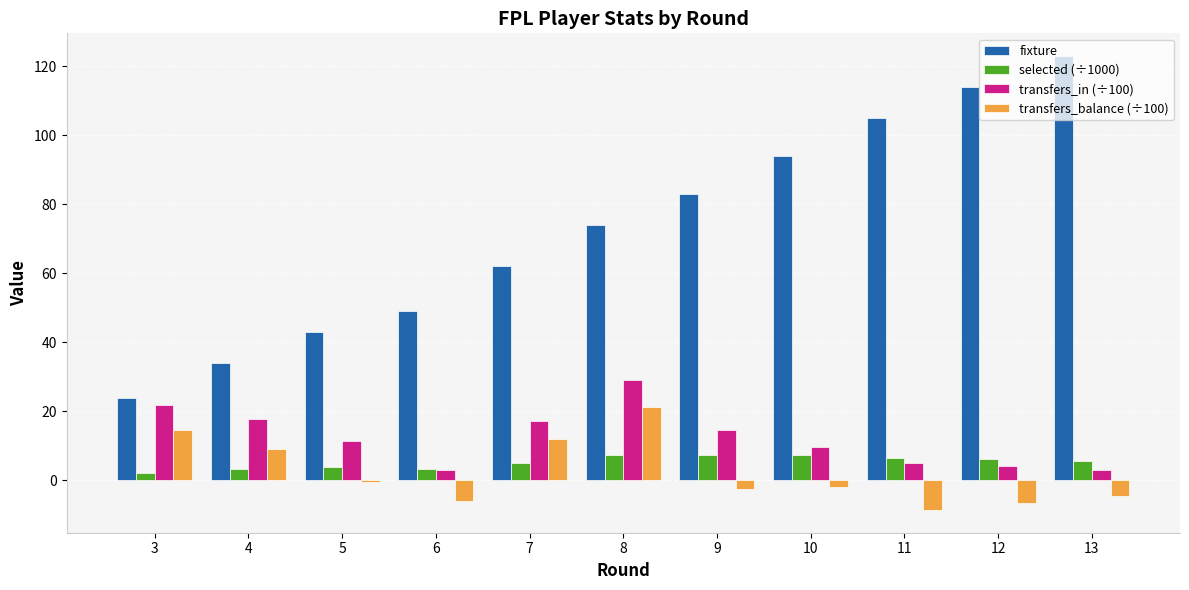

Read the selected (÷1000) value at 4.

3.4